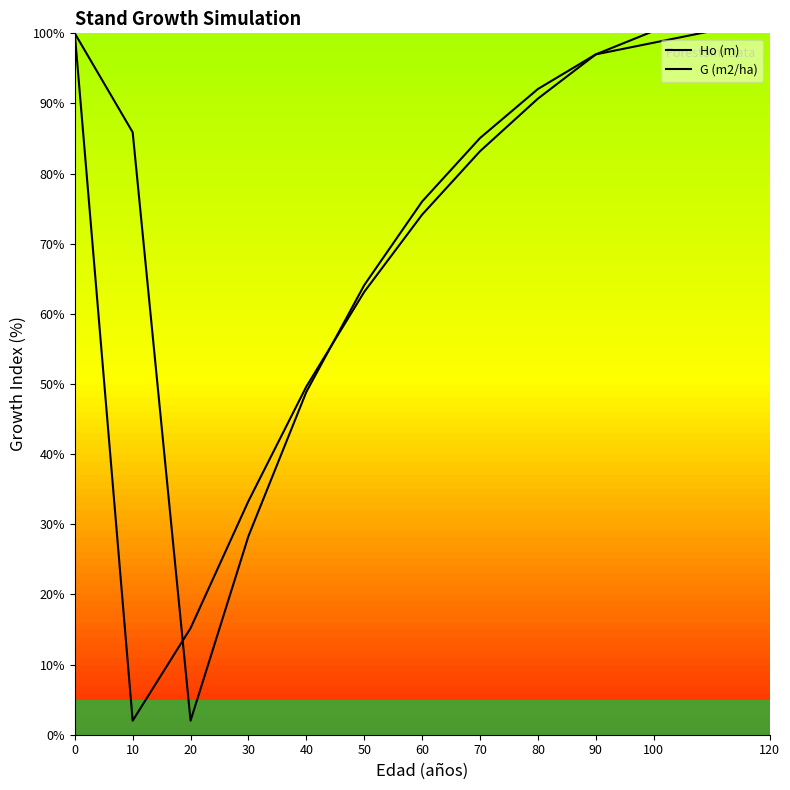

How many data points in G (m2/ha) are above 74?

6